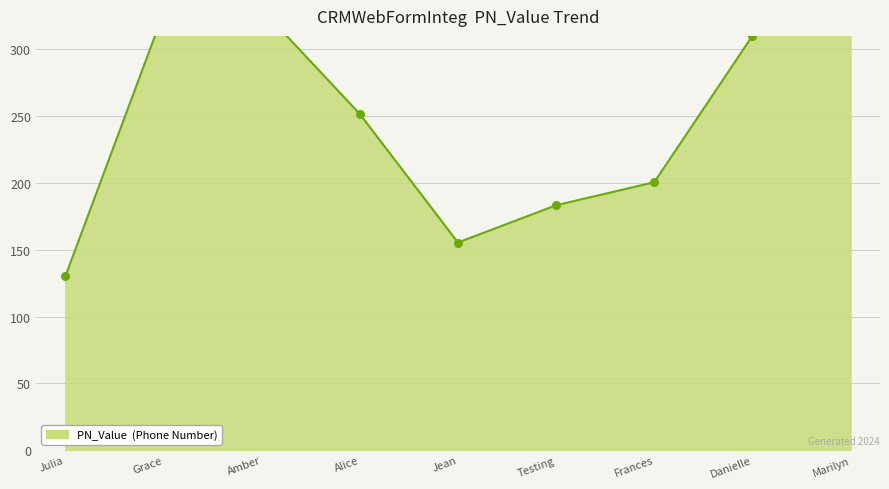

Between Danielle and Marilyn, which is larger?

Marilyn